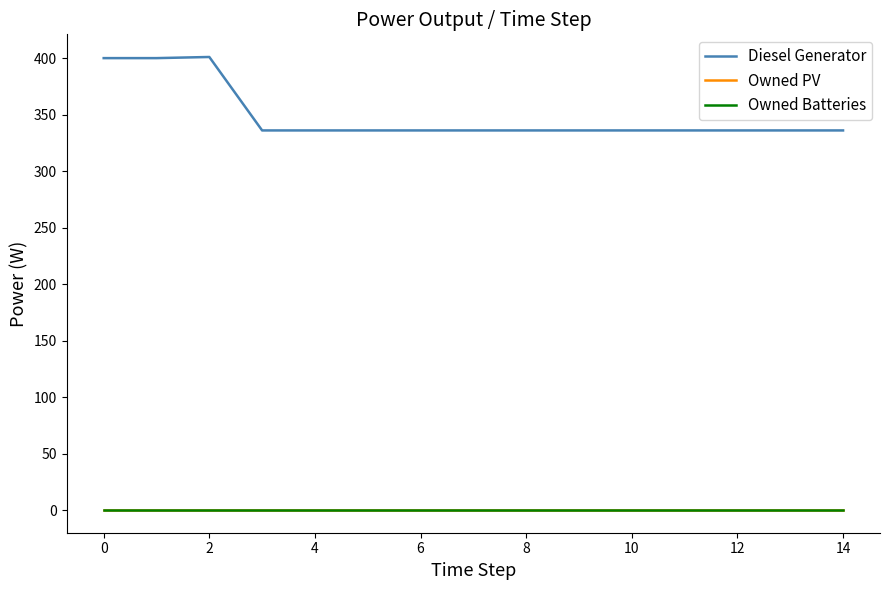

Does the chart display data point markers on the line(s)?

No